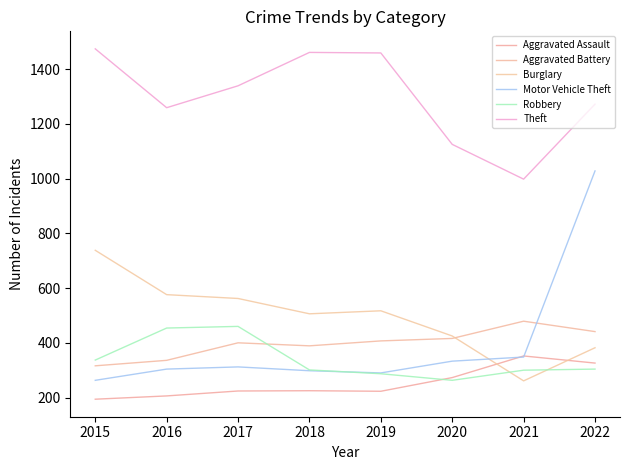

Where is Aggravated Battery nearest to the value 397?

2017